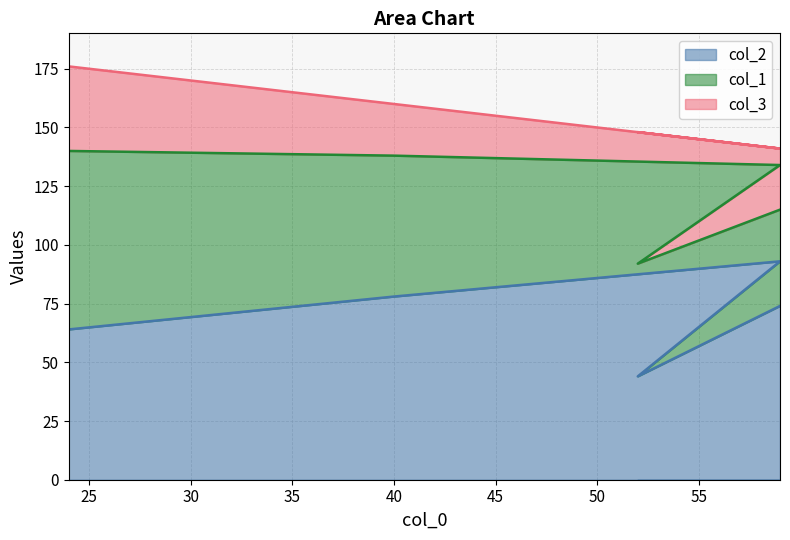

What is the greatest value displayed?

176